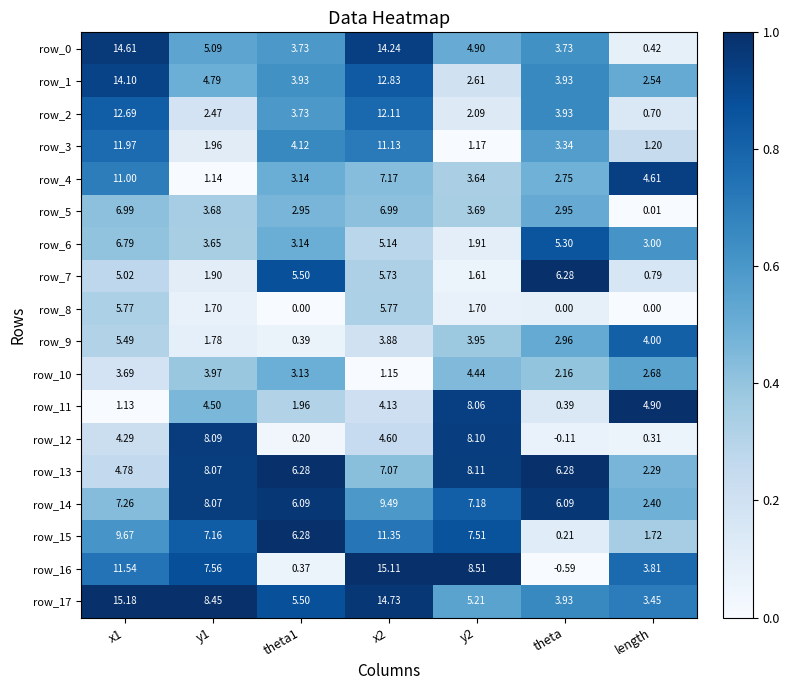

Is the value of row_2 at theta greater than the value of row_15 at y1?

No